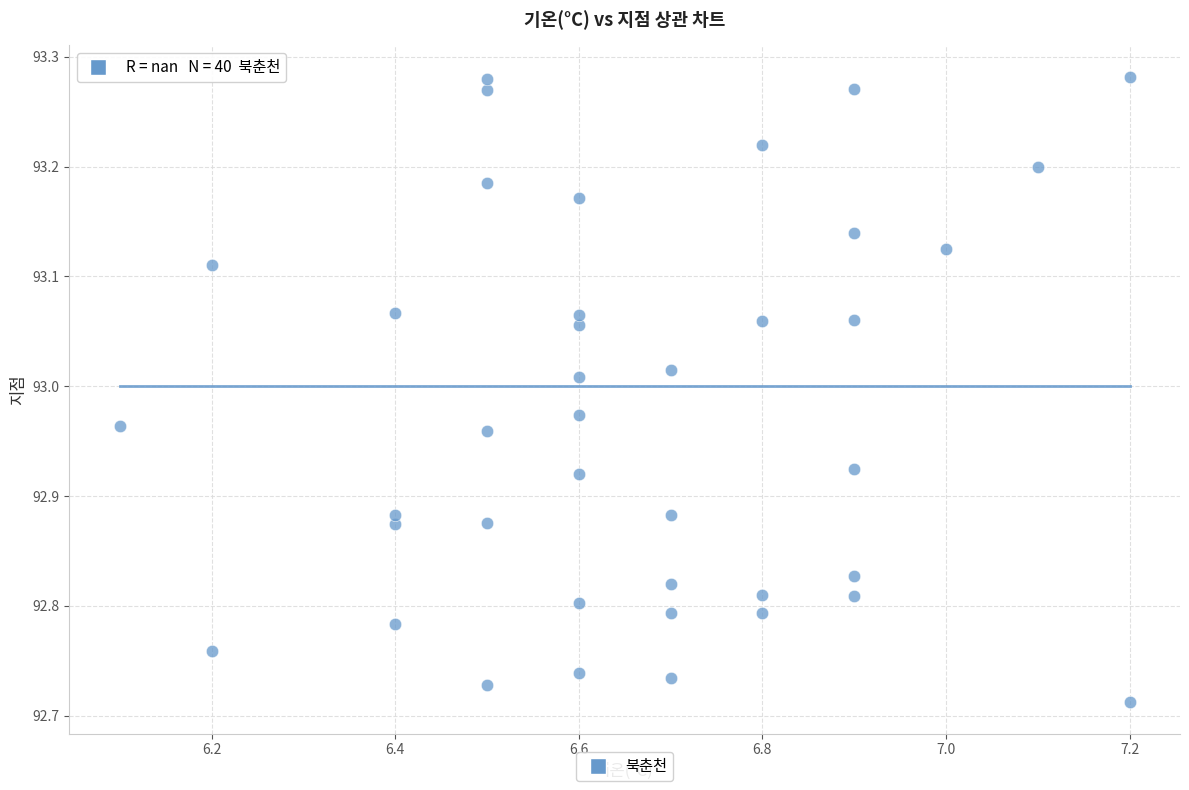

What is the range of X values (max minus min)?

1.1